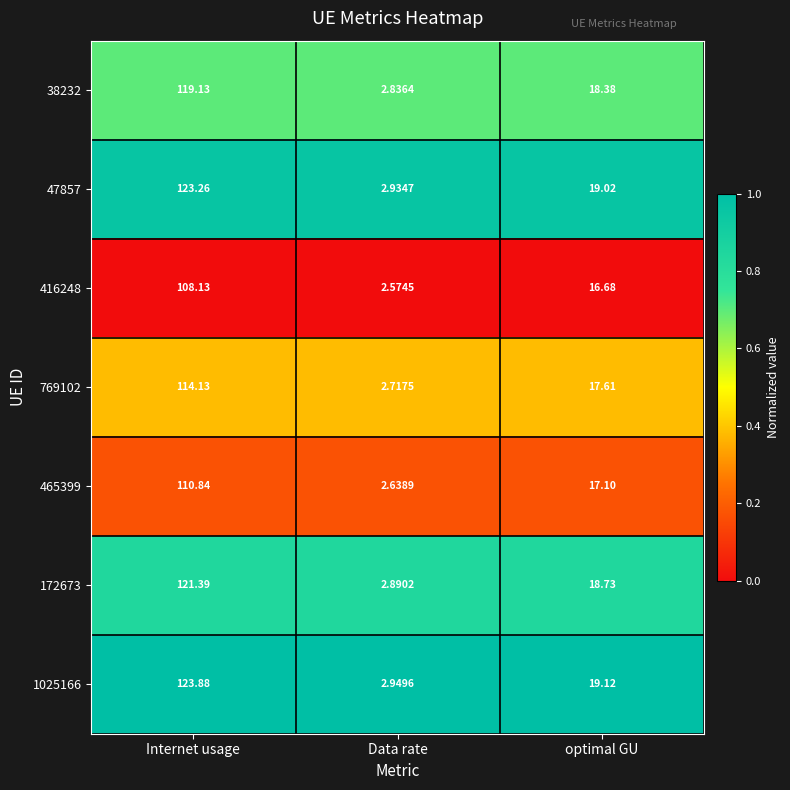

Which series changed the most between Internet usage and optimal GU?

1025166